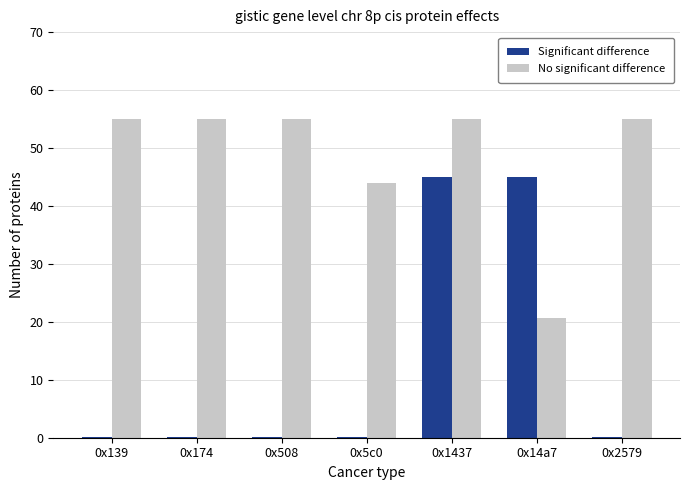

Where is No significant difference nearest to the value 37?

0x5c0